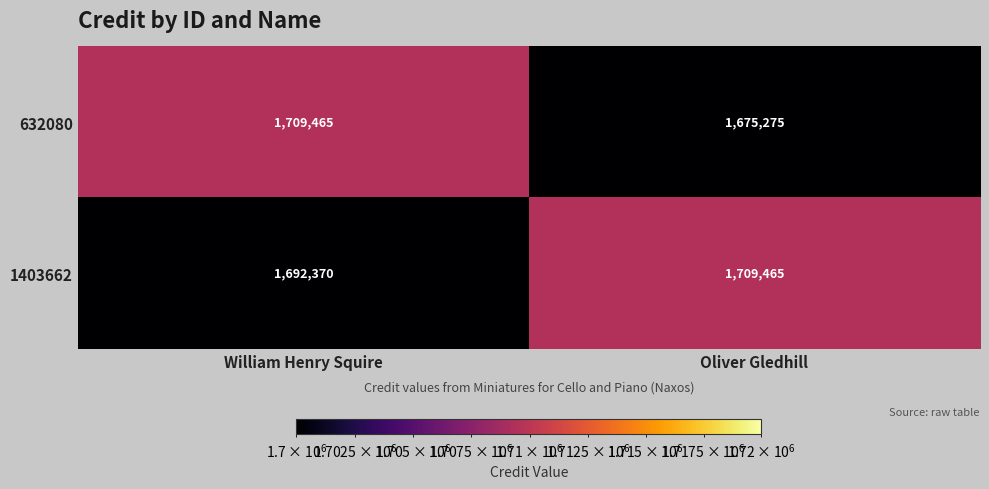

What is the difference between the maximum and minimum values in the 1403662 series?

17095